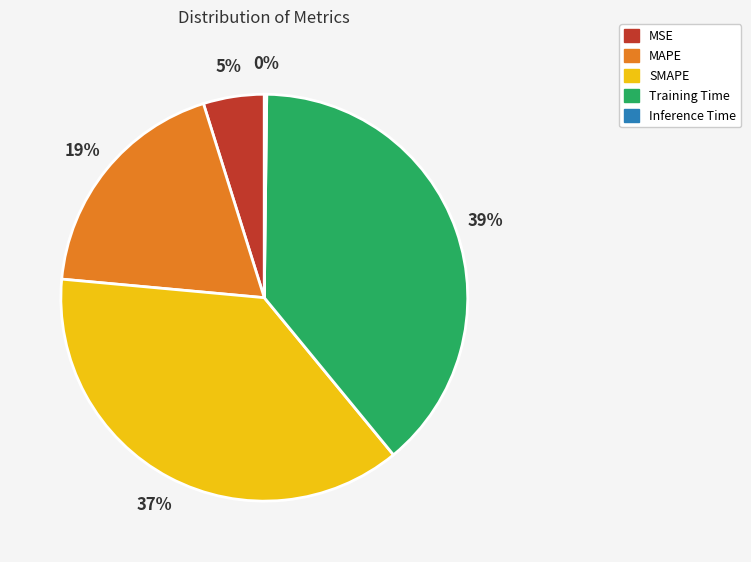

Is it true that MAPE is 19% of the pie?

True